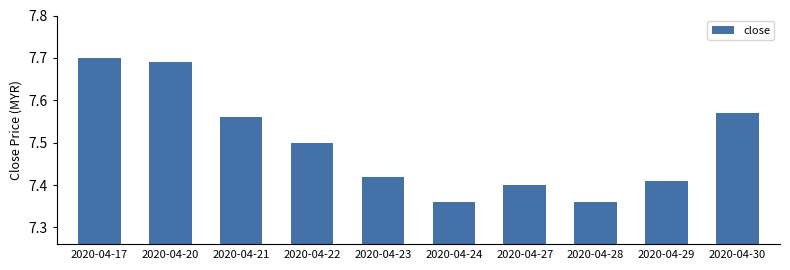

Are the bars grouped side by side (vs. stacked)?

No